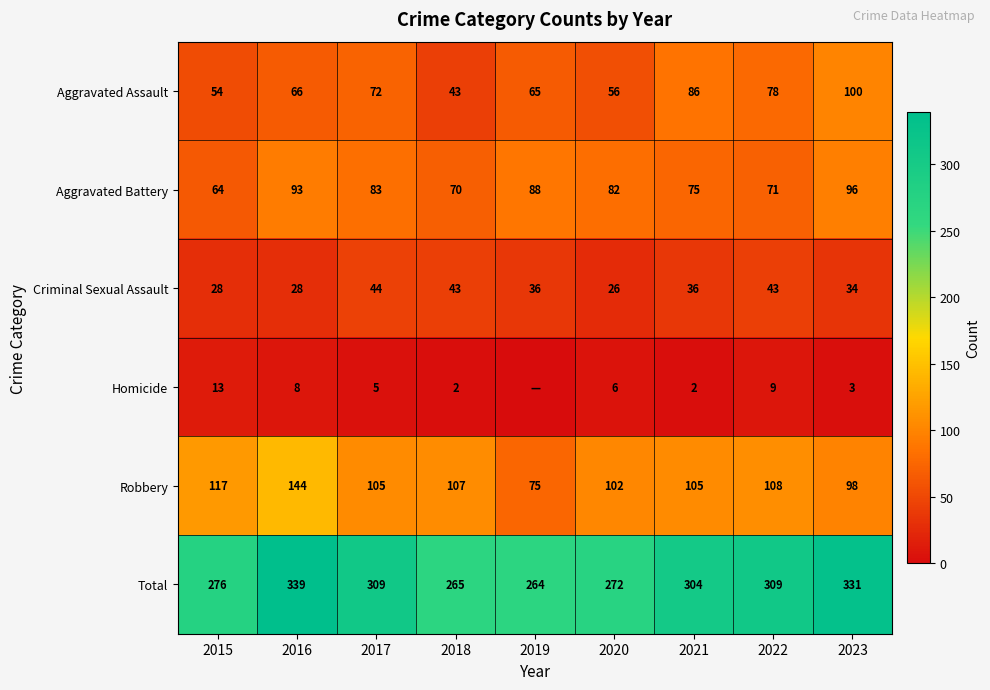

Rank the series at 2020 from highest to lowest value.

Total, Robbery, Aggravated Battery, Aggravated Assault, Criminal Sexual Assault, Homicide